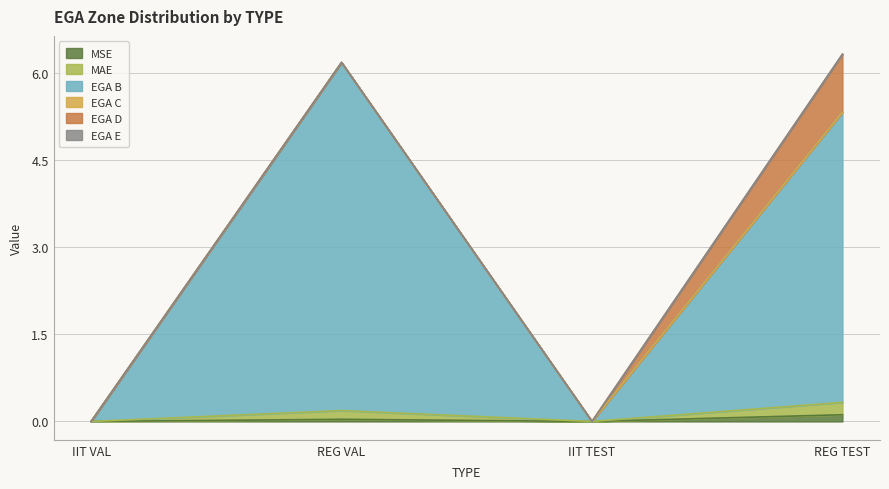

How many data points in MAE are above 0?

2